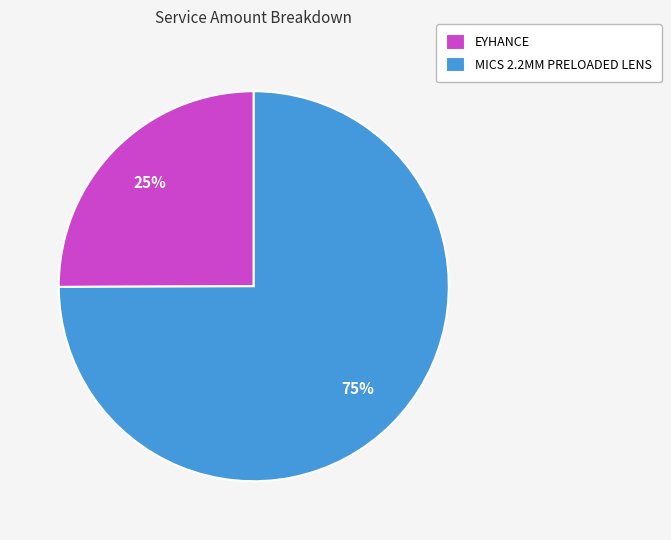

To the nearest percent, what is the difference between the MICS 2.2MM PRELOADED LENS and EYHANCE slice percentages?

50%